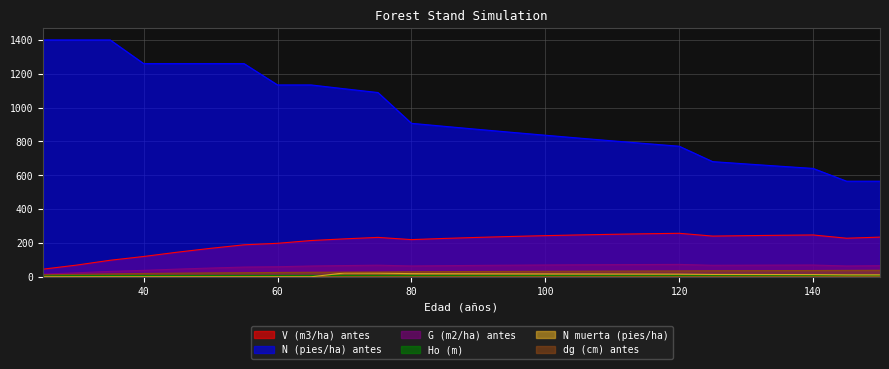

True or false: V (m3/ha) antes and G (m2/ha) antes cross at least once.

False